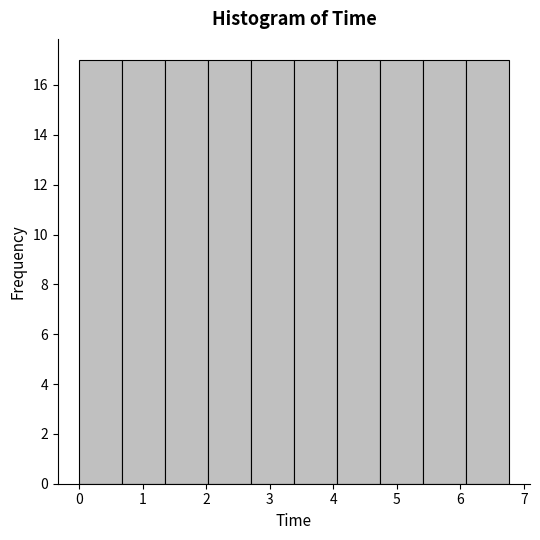

Reading left to right, list every bar in this chart as the range it spans on the x-axis followed by its height. Neither the bar edges nor the heights are printed on the chart, so give them approximately, as read against the axes.

0.0 to 0.7: 17
0.7 to 1.4: 17
1.4 to 2.0: 17
2.0 to 2.7: 17
2.7 to 3.4: 17
3.4 to 4.1: 17
4.1 to 4.7: 17
4.7 to 5.4: 17
5.4 to 6.1: 17
6.1 to 6.8: 17